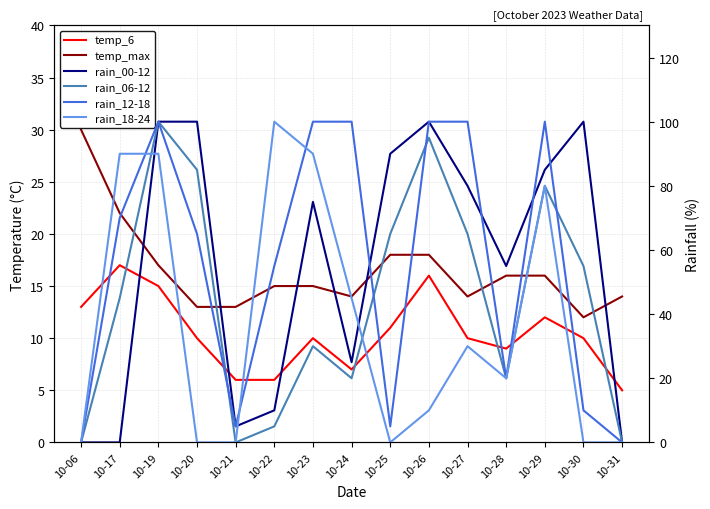

Reading left to right, list all the values displayed in this chart.

temp_6: 10-06=13	10-17=17	10-19=15	10-20=10	10-21=6	10-22=6	10-23=10	10-24=7	10-25=11	10-26=16	10-27=10	10-28=9	10-29=12	10-30=10	10-31=5
temp_max: 10-06=30	10-17=22	10-19=17	10-20=13	10-21=13	10-22=15	10-23=15	10-24=14	10-25=18	10-26=18	10-27=14	10-28=16	10-29=16	10-30=12	10-31=14
rain_00-12: 10-06=0	10-17=0	10-19=100	10-20=100	10-21=5	10-22=10	10-23=75	10-24=25	10-25=90	10-26=100	10-27=80	10-28=55	10-29=85	10-30=100	10-31=0
rain_06-12: 10-06=0	10-17=45	10-19=100	10-20=85	10-21=0	10-22=5	10-23=30	10-24=20	10-25=65	10-26=95	10-27=65	10-28=20	10-29=80	10-30=55	10-31=0
rain_12-18: 10-06=0	10-17=70	10-19=100	10-20=65	10-21=5	10-22=55	10-23=100	10-24=100	10-25=5	10-26=100	10-27=100	10-28=20	10-29=100	10-30=10	10-31=0
rain_18-24: 10-06=0	10-17=90	10-19=90	10-20=0	10-21=0	10-22=100	10-23=90	10-24=45	10-25=0	10-26=10	10-27=30	10-28=20	10-29=80	10-30=0	10-31=0